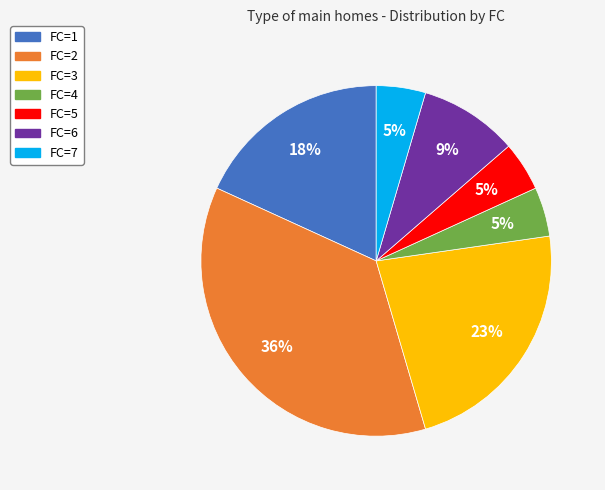

Between FC=6 and FC=2, which is larger?

FC=2